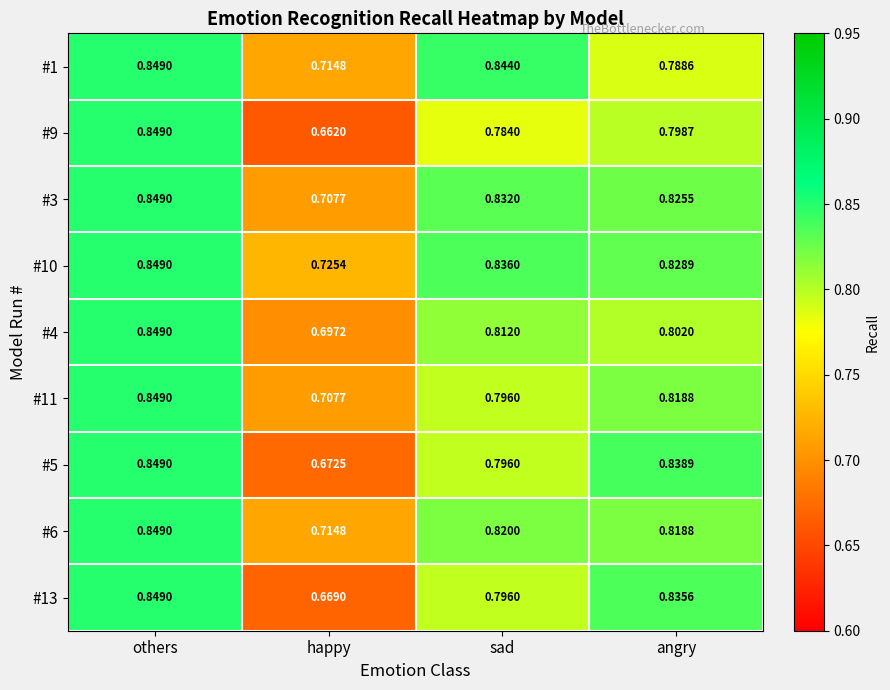

Is the value of #6 at others greater than the value of #10 at happy?

Yes